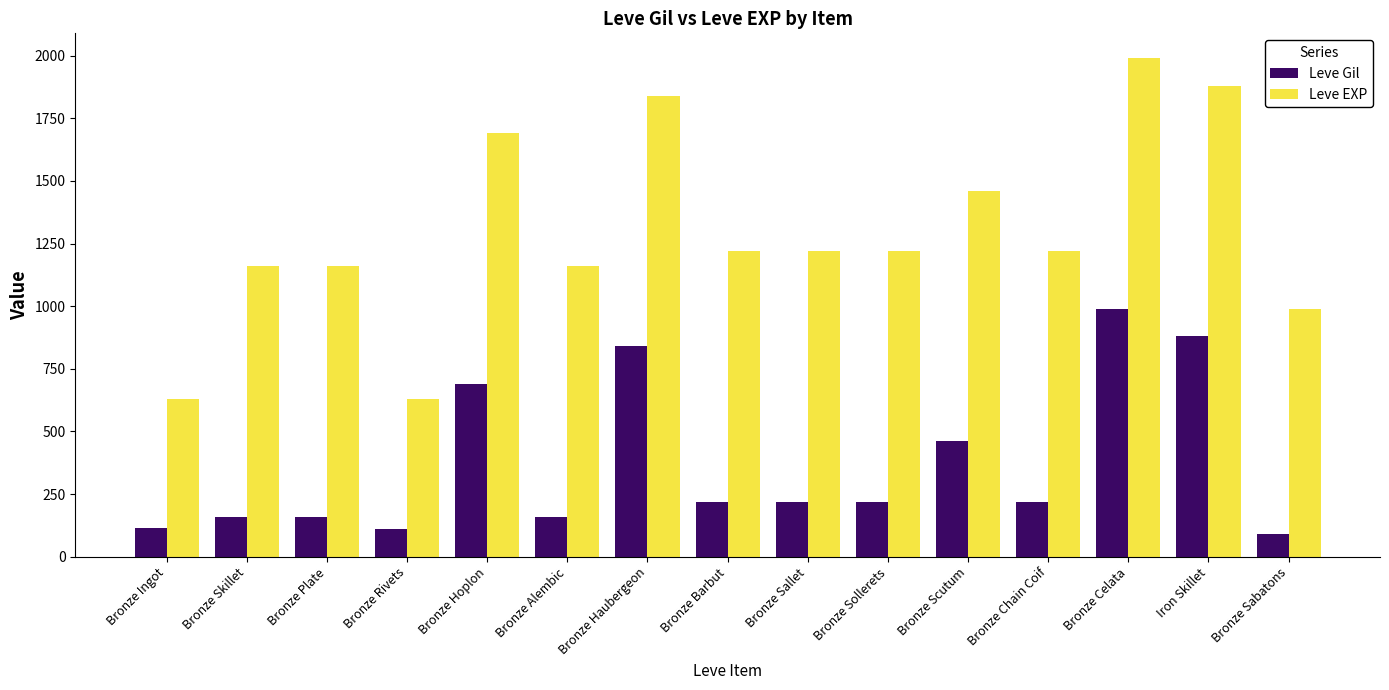

What is the difference between the highest and lowest values at Bronze Scutum?

1000